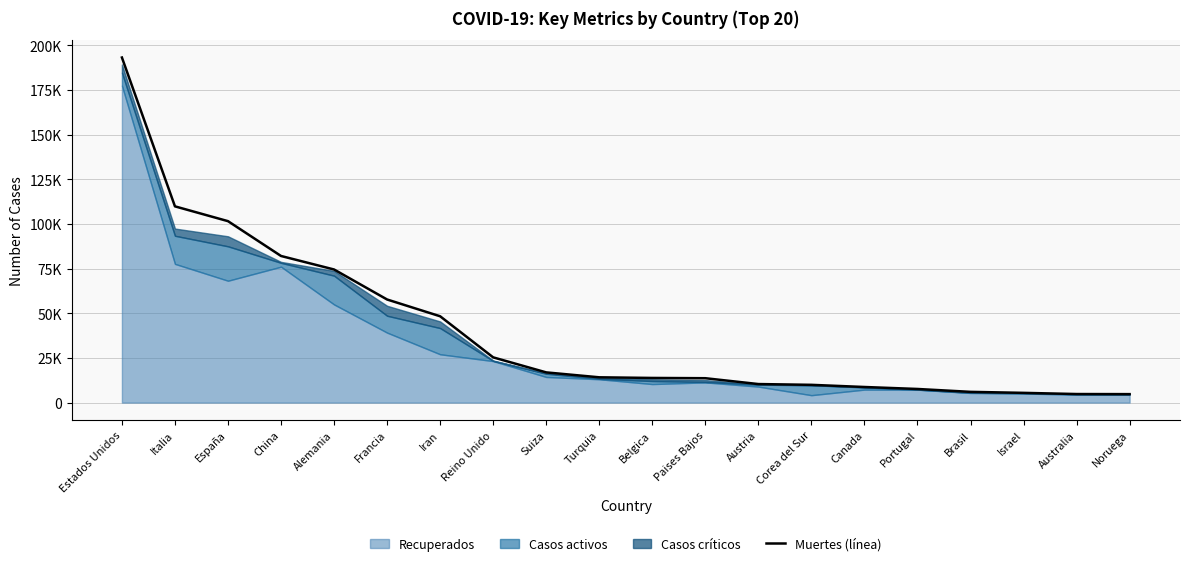

What is the minimum value shown in the chart?

4738